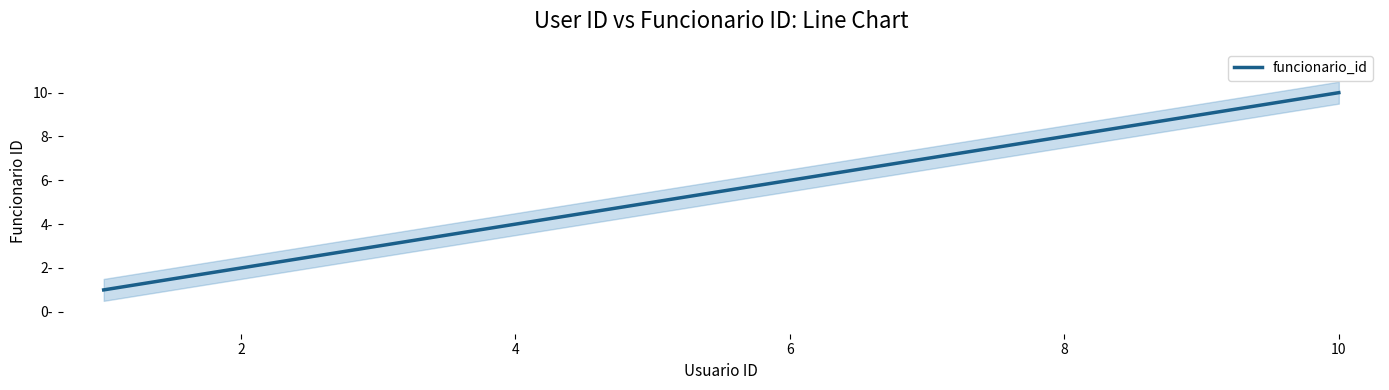

How many lines are shown in the chart?

1